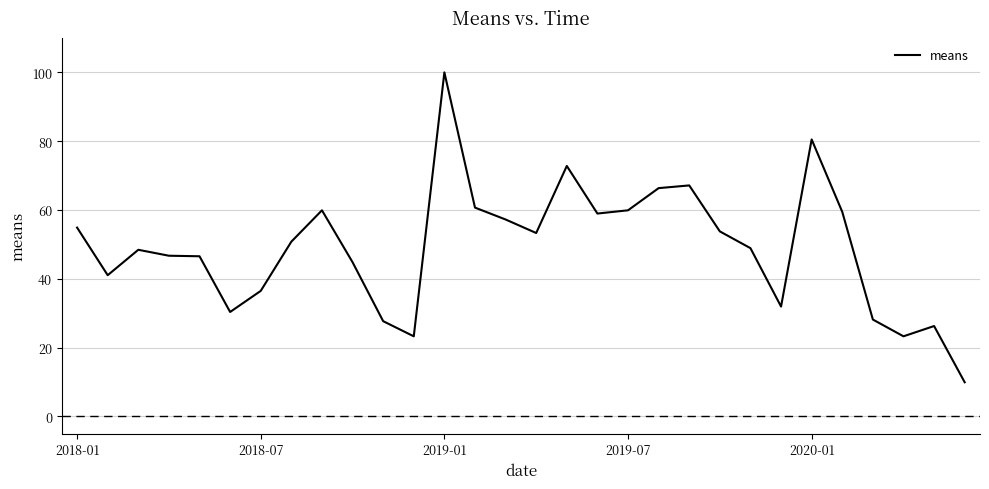

What is the difference between the maximum and minimum values?

90.1